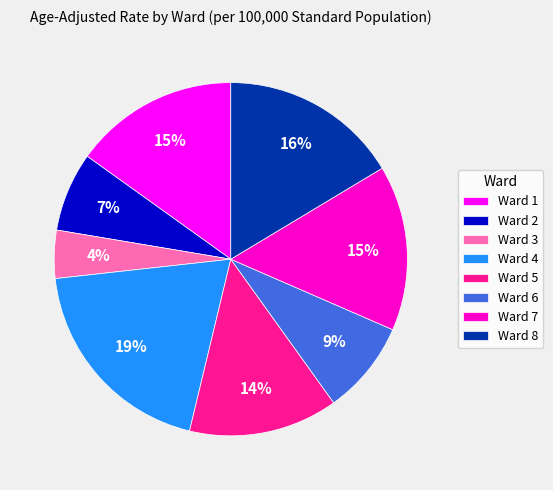

Which has a higher value, Ward 4 or Ward 3?

Ward 4